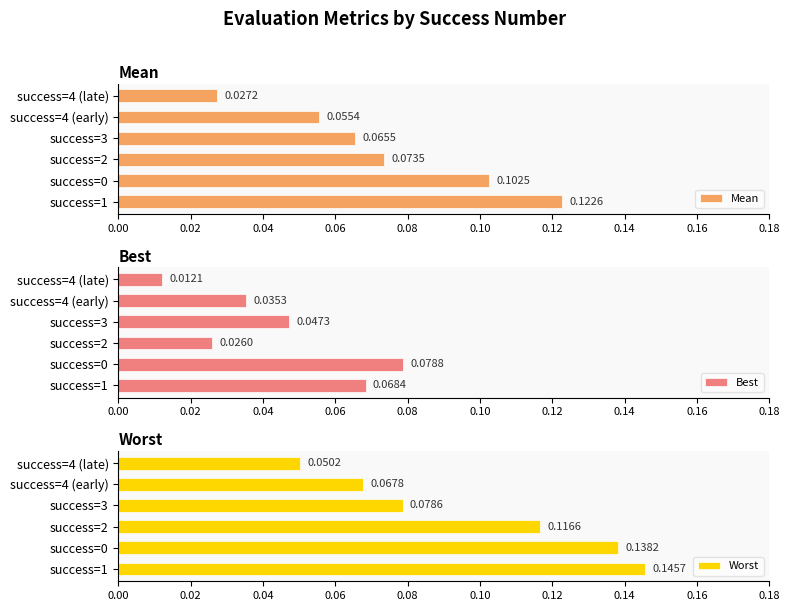

List the labels in order of Worst value, largest first.

success=1, success=0, success=2, success=3, success=4 (early), success=4 (late)